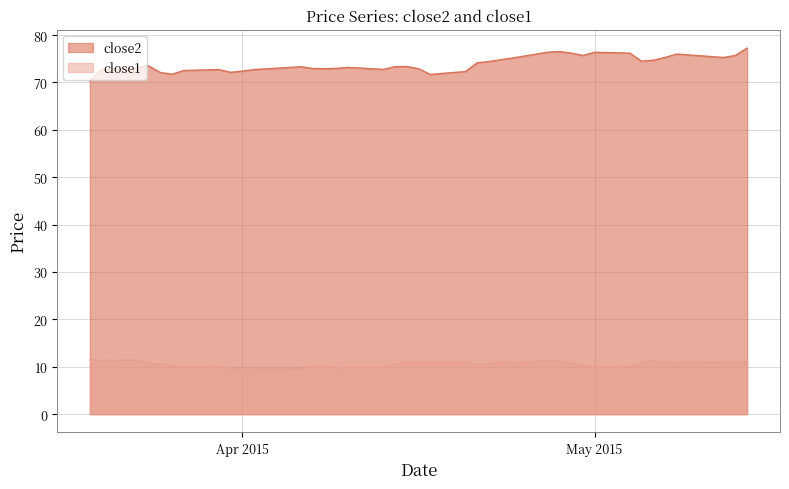

What are all the series names shown in the legend?

close2, close1